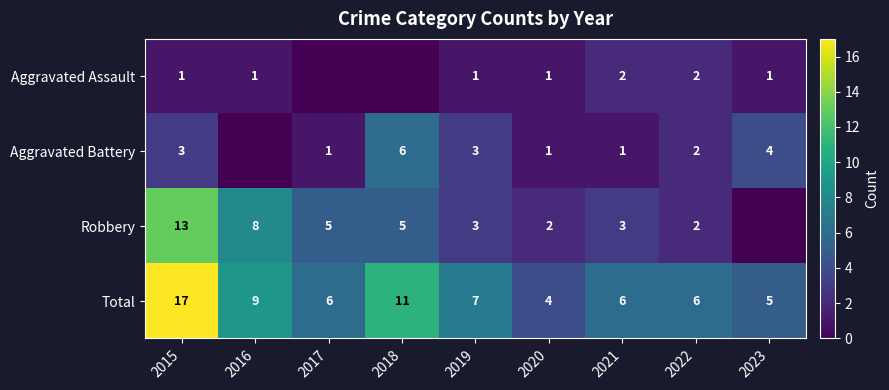

What is the spread (max minus min) of values at 2015?

16